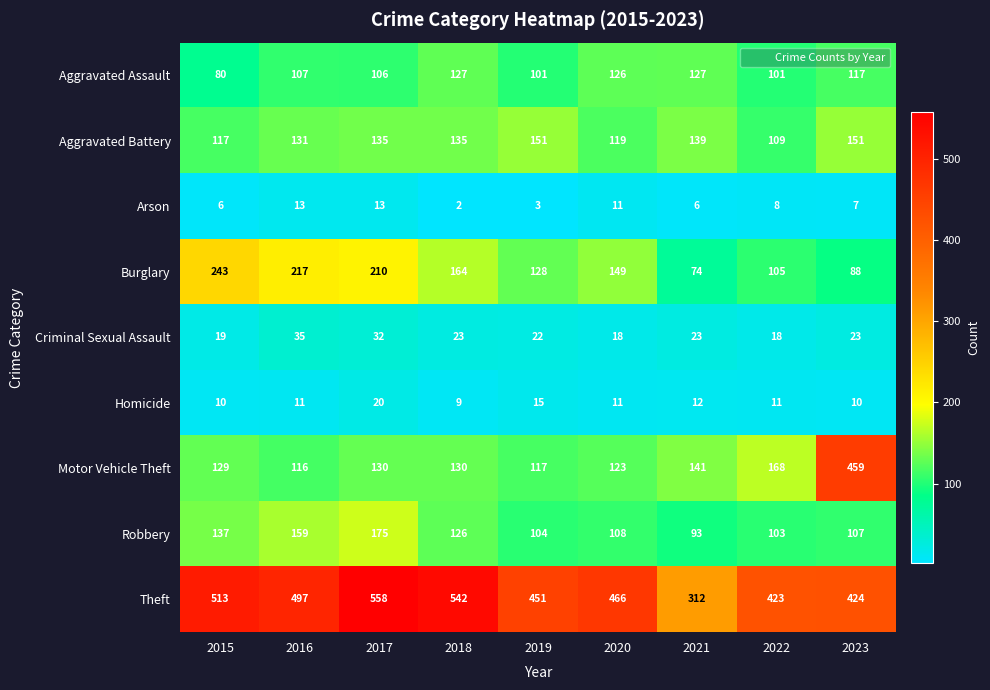

What is the sum of the Aggravated Battery values at 2021 and 2020?

258